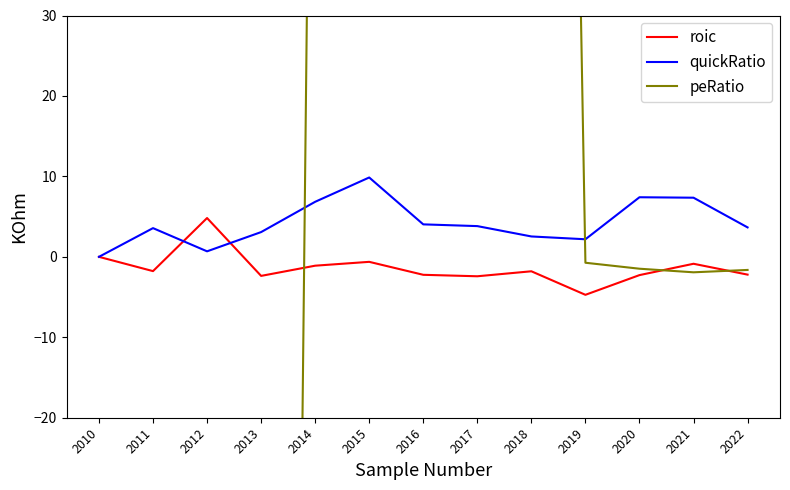

What is the total value across all series at 2011?

-415.0